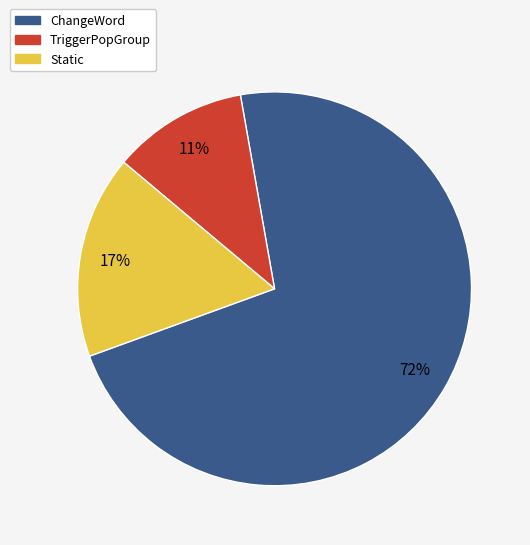

What is the largest slice in the pie chart?

ChangeWord